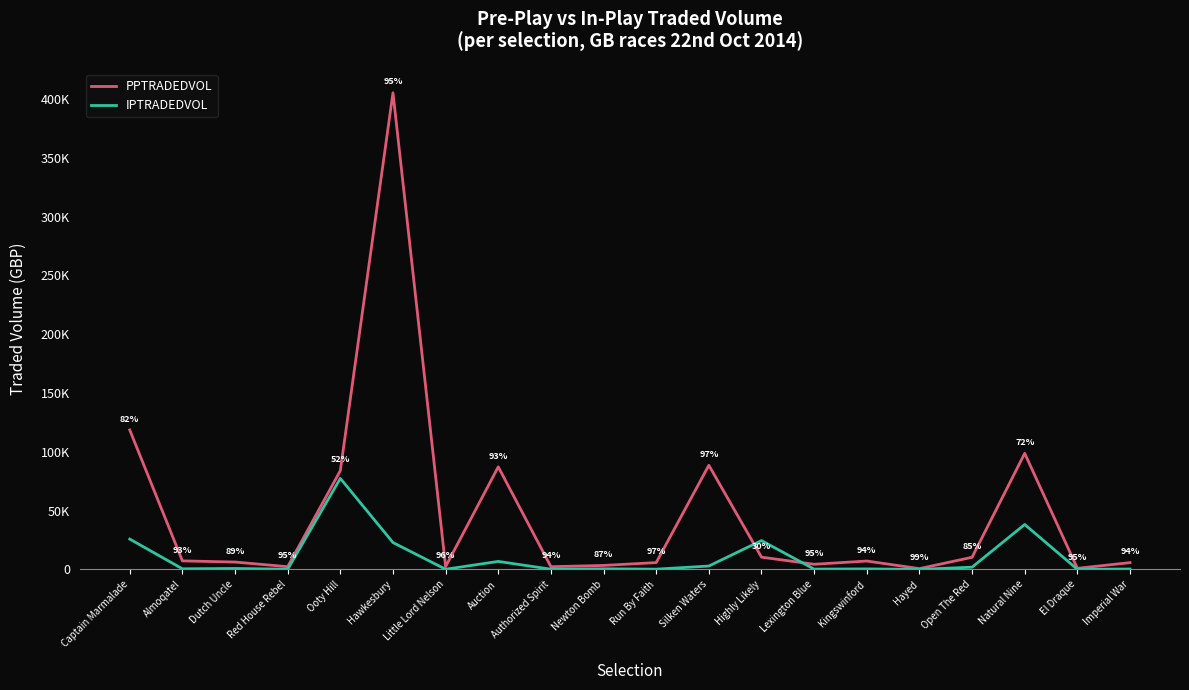

What are all the series names shown in the legend?

PPTRADEDVOL, IPTRADEDVOL